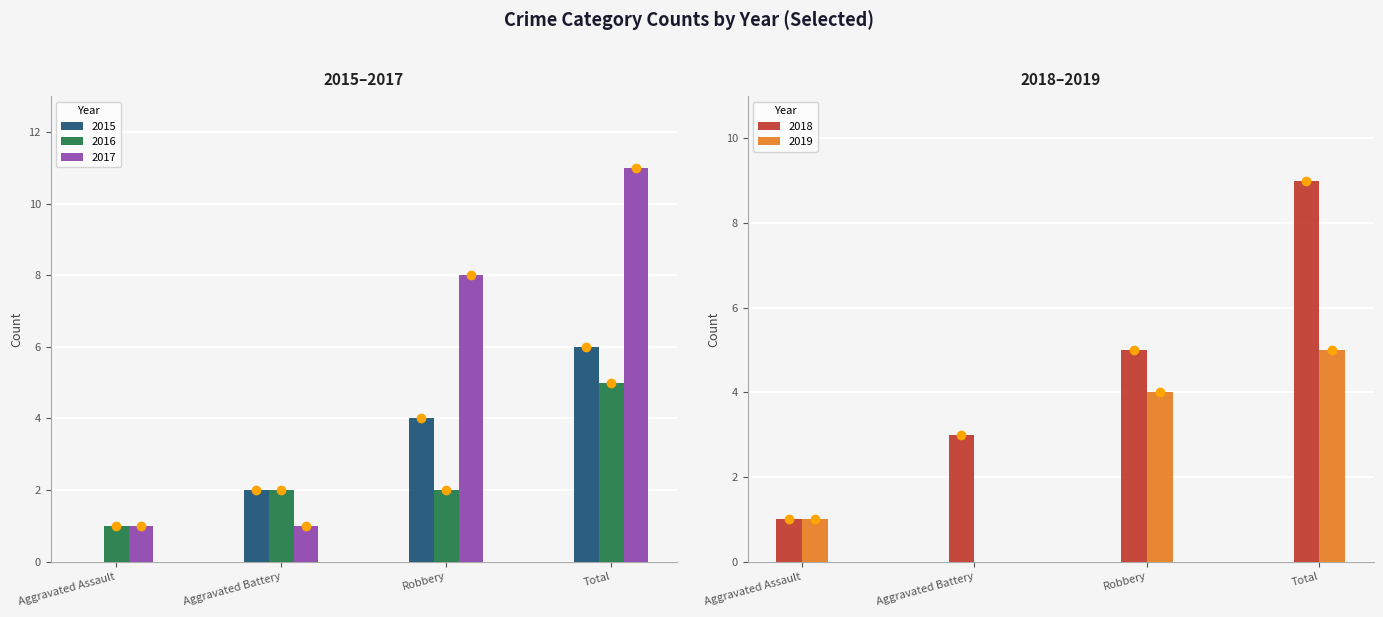

Is it true that 2018 equals 7 at Robbery?

False